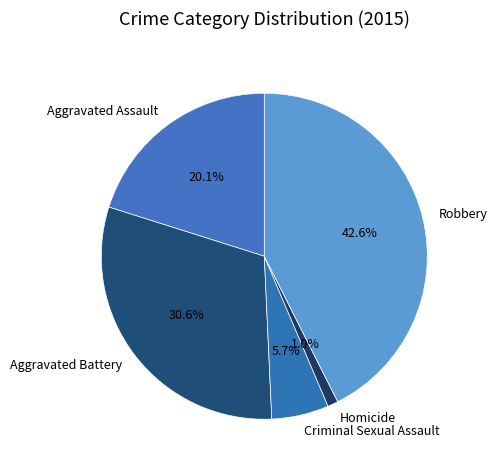

The Aggravated Battery slice represents 17% of the pie. True or false?

False